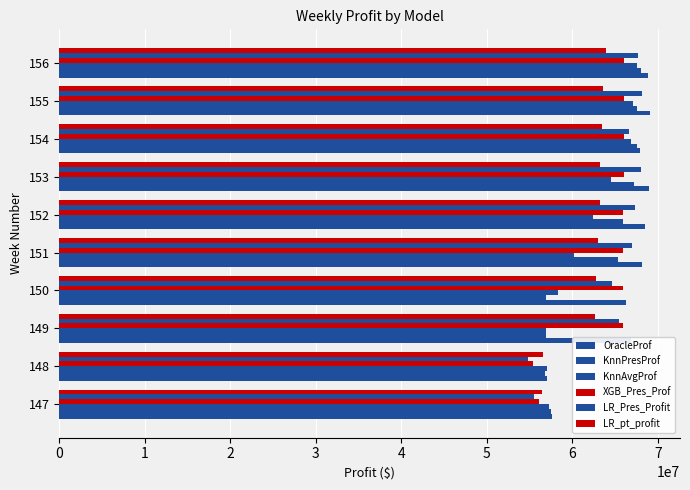

How many data points in LR_Pres_Profit are less than 66993667?

5